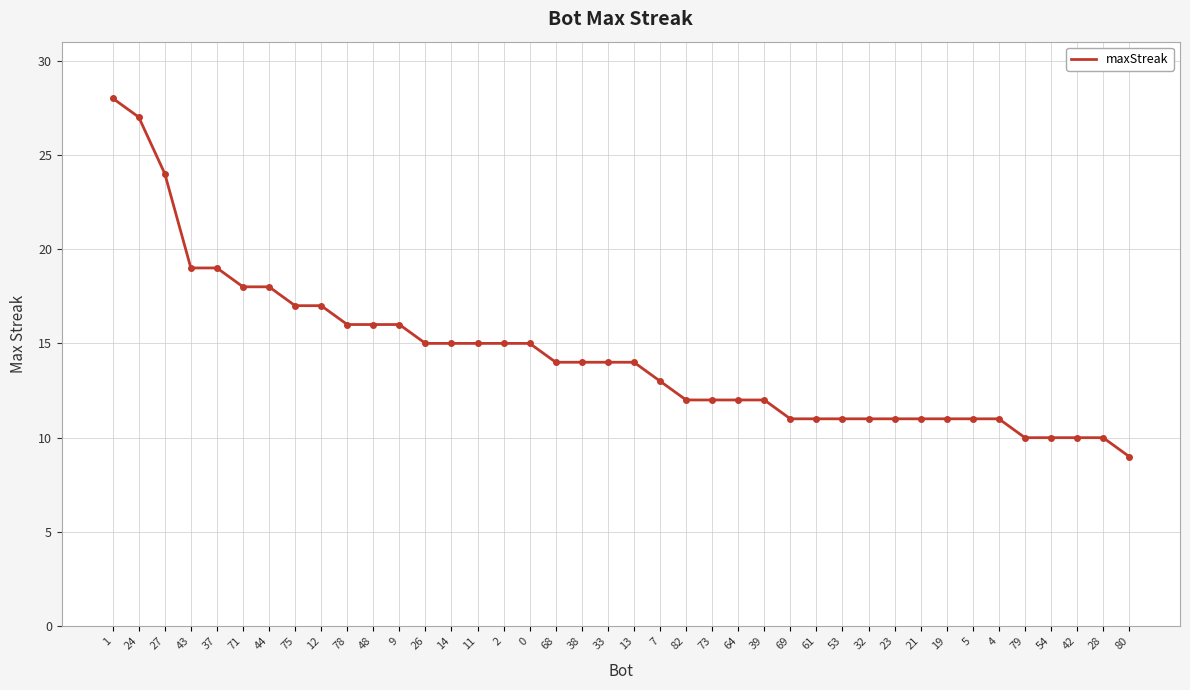

What position from the right is 82?

18